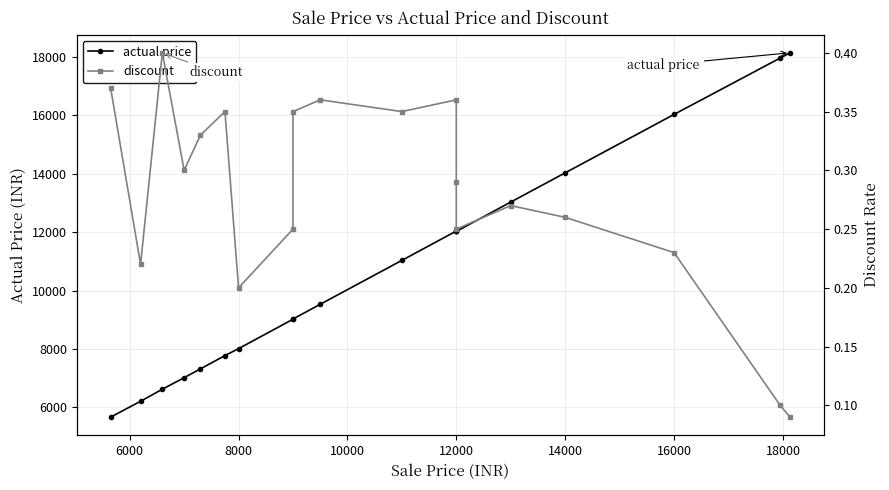

Reading left to right, list all the values displayed in this chart.

actual price: 5670.0	6212.7	6625.5	7020.1	7323.2	7776.2	8015.0	9021.6	9030.6	9533.3	11037.6	12042.4	12033.9	12029.1	13034.2	14035.5	16035.9	17967.0	18145.3
discount: 0.4	0.2	0.4	0.3	0.3	0.3	0.2	0.2	0.3	0.4	0.3	0.4	0.3	0.2	0.3	0.3	0.2	0.1	0.1